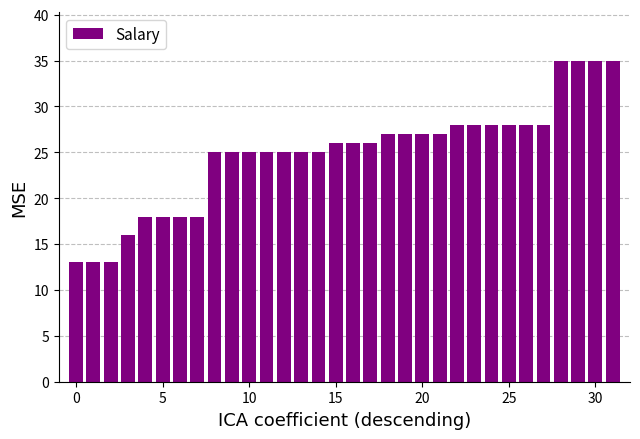

What is the value of the 8th bar from the left?

18